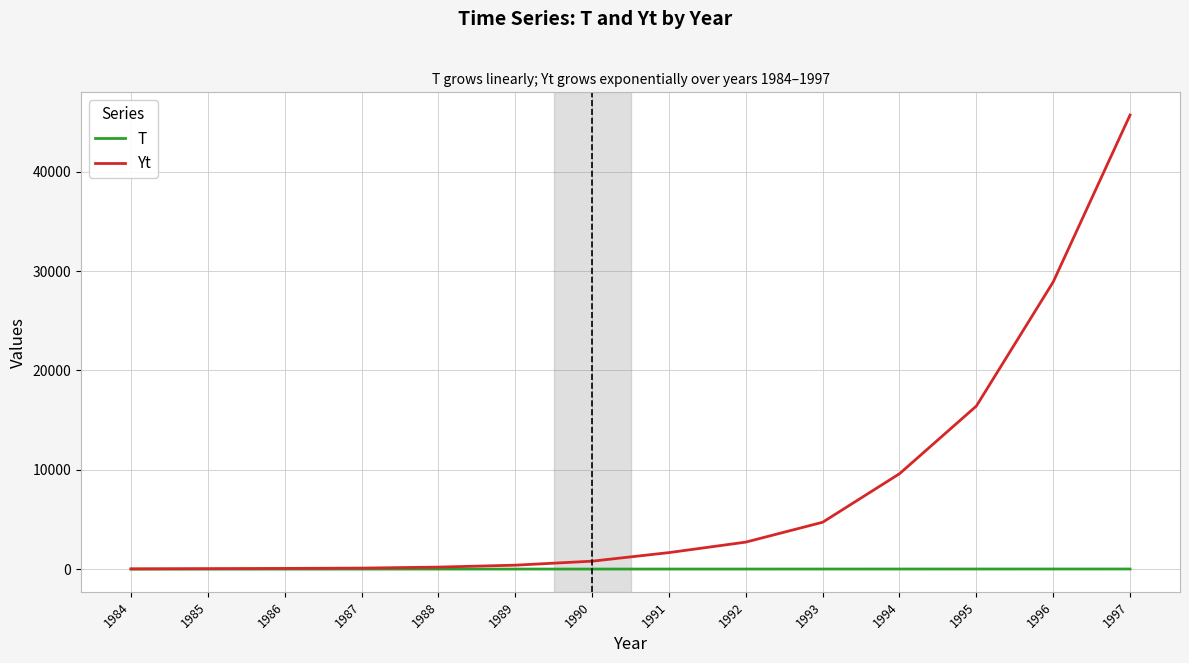

The value of Yt at 1996 is 28900. True or false?

True